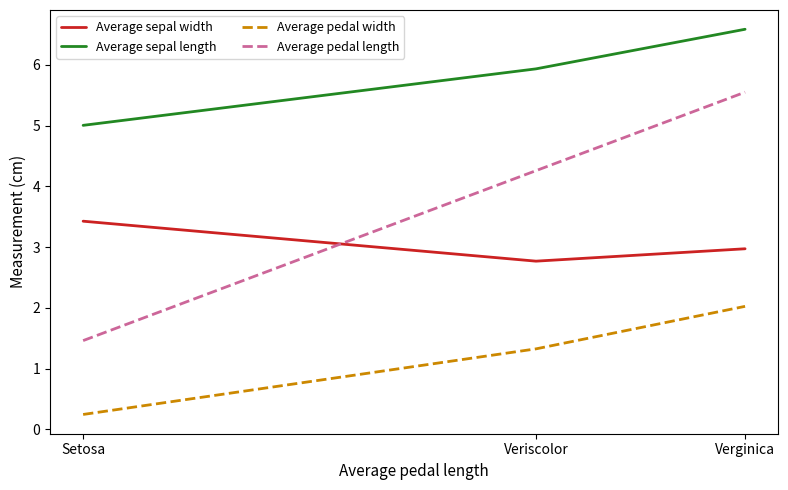

Which series has the widest spread of values?

Average pedal length